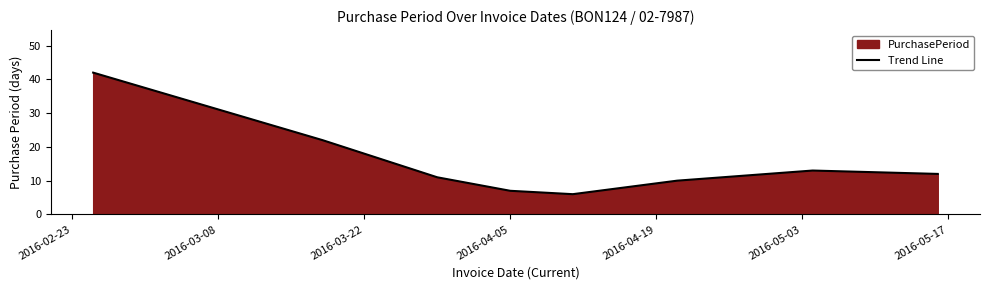

True or false: there are more than 2 points higher than both neighbors.

False